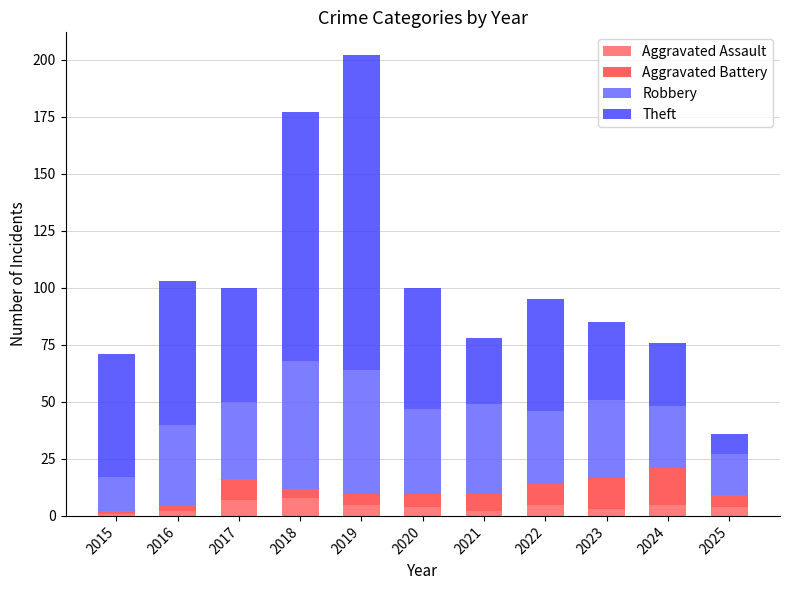

What is the total value across all series at 2022?

95